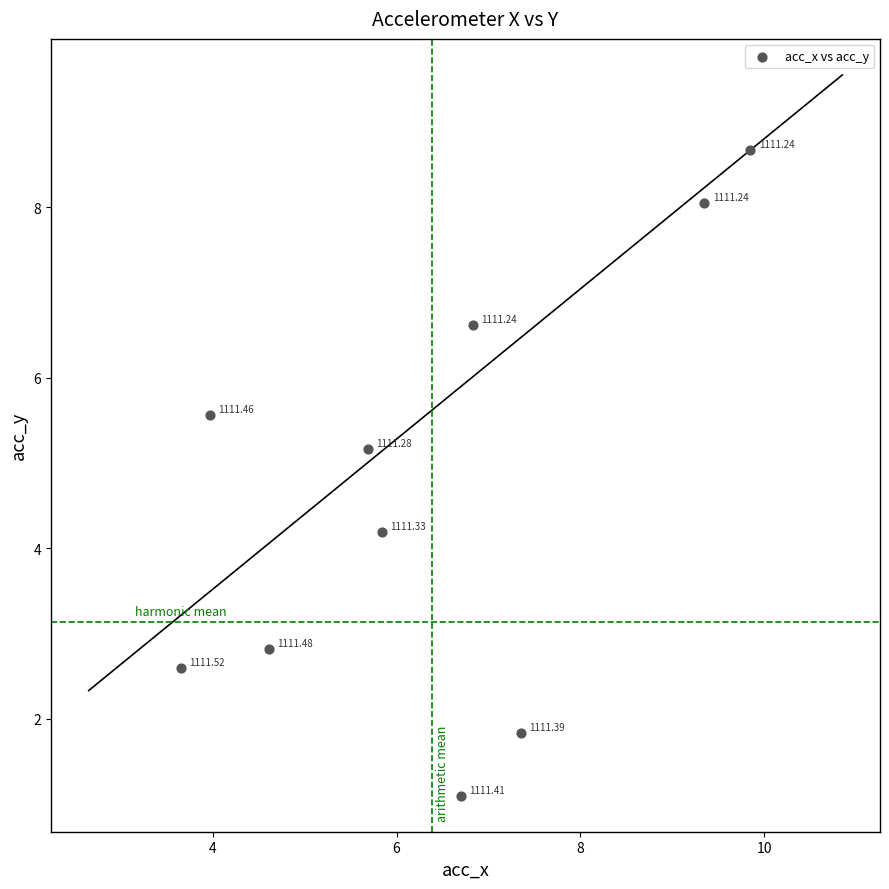

What is the range of X values (max minus min)?

6.2